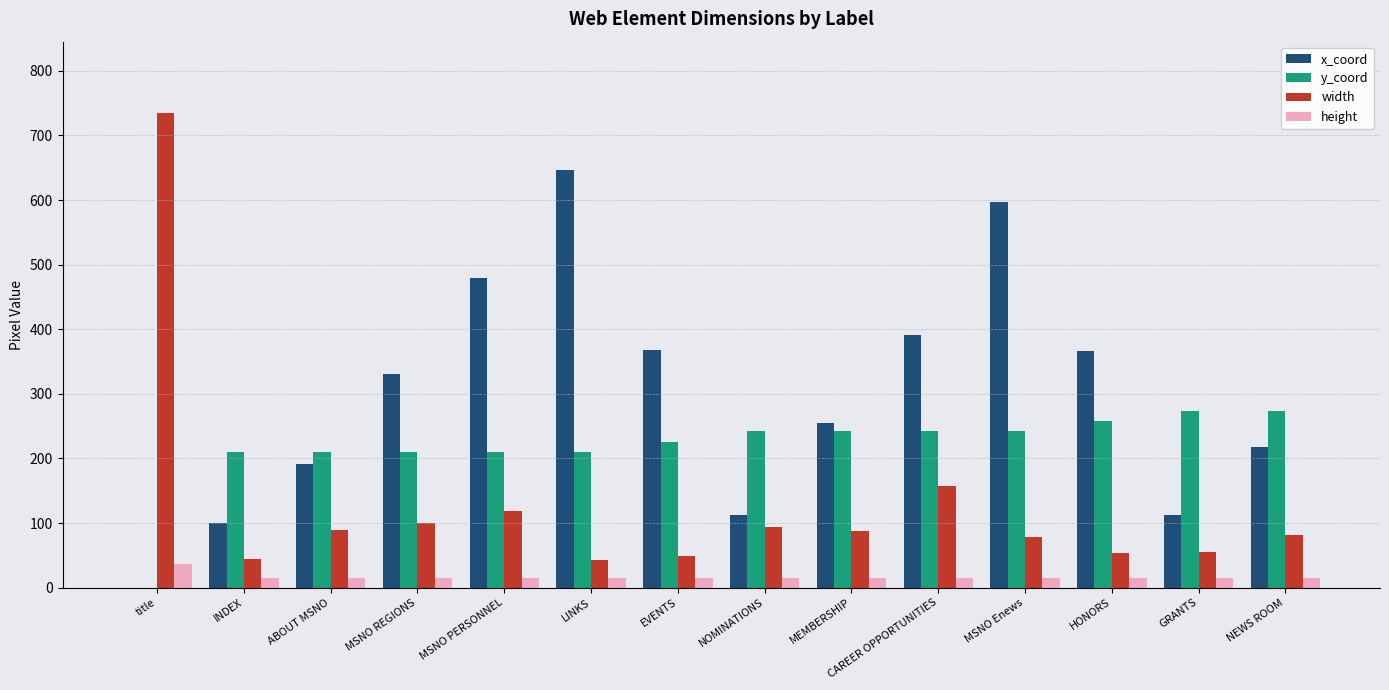

Are the bars horizontal?

No